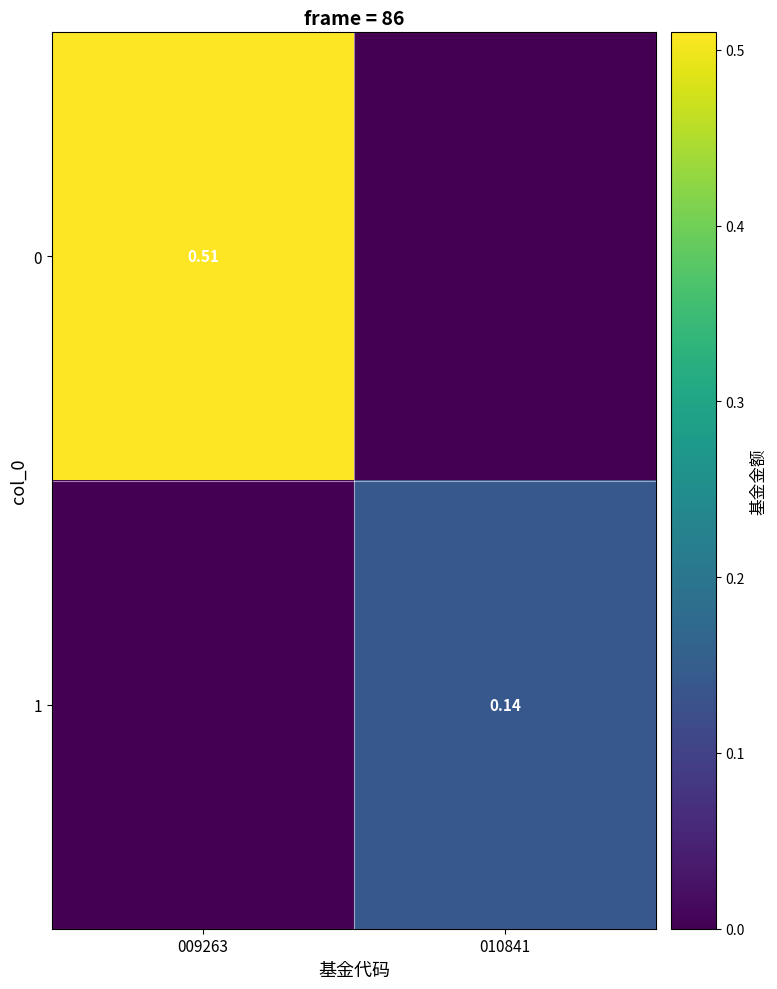

Is the value of 0 at 009263 greater than the value of 1 at 010841?

Yes